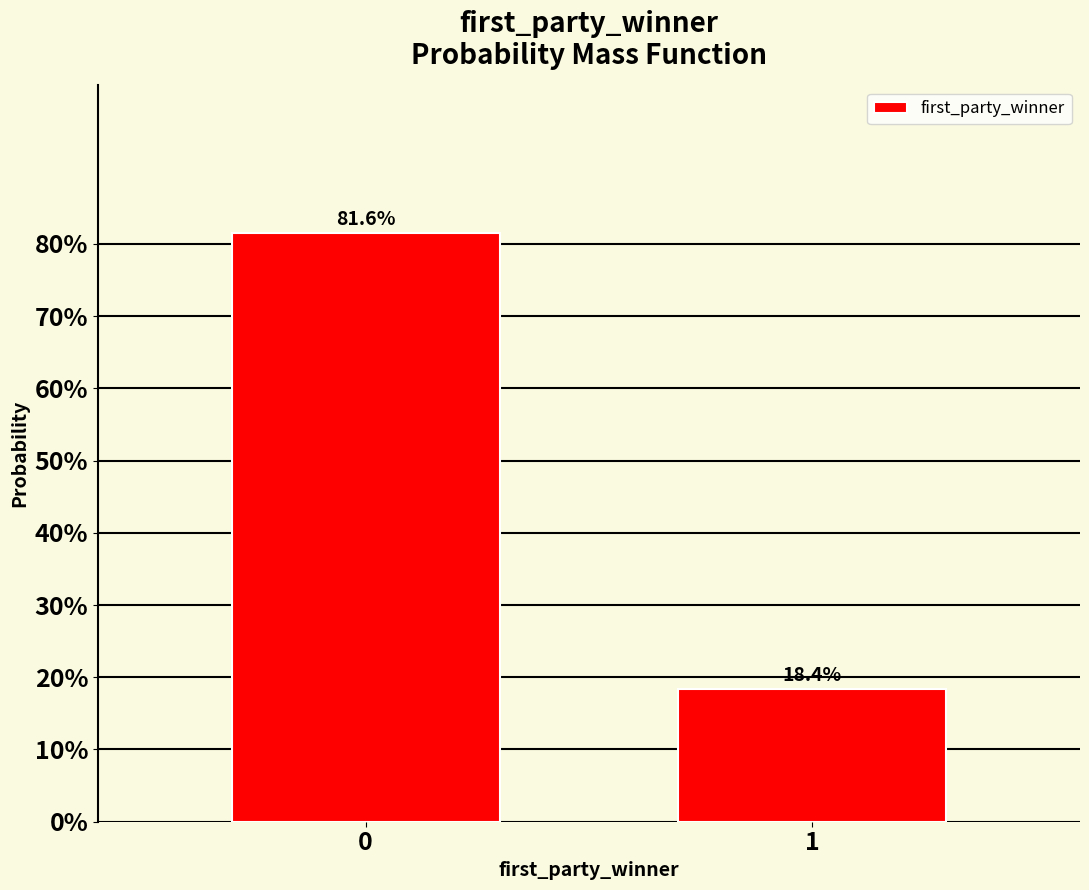

Reading left to right, what are all the values shown in this chart?

0=81.6	1=18.4